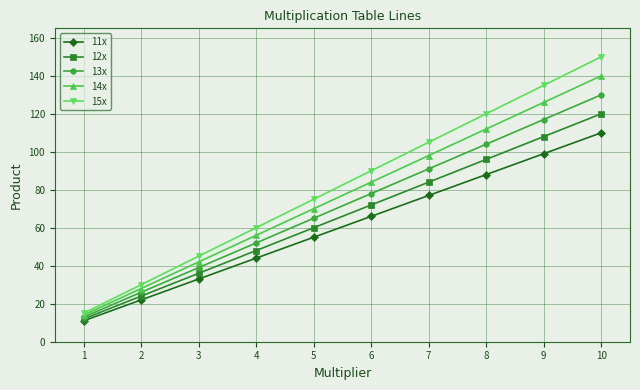

Is it true that 12x equals 60 at 5?

True